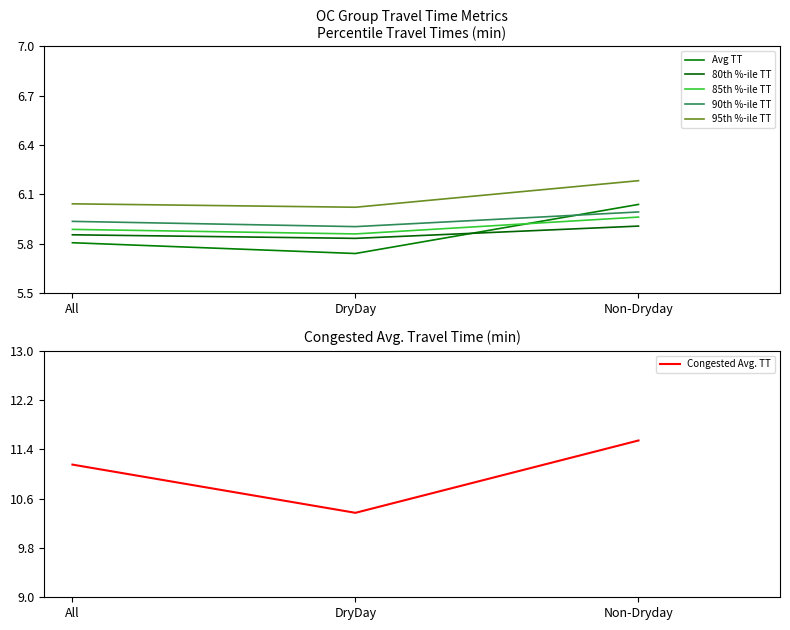

Reading right to left, what are all the values shown in this chart?

Avg TT: 6.0	5.7	5.8
80th %-ile TT: 5.9	5.8	5.9
85th %-ile TT: 6.0	5.9	5.9
90th %-ile TT: 6.0	5.9	5.9
95th %-ile TT: 6.2	6.0	6.0
Congested Avg. TT: 11.5	10.4	11.2